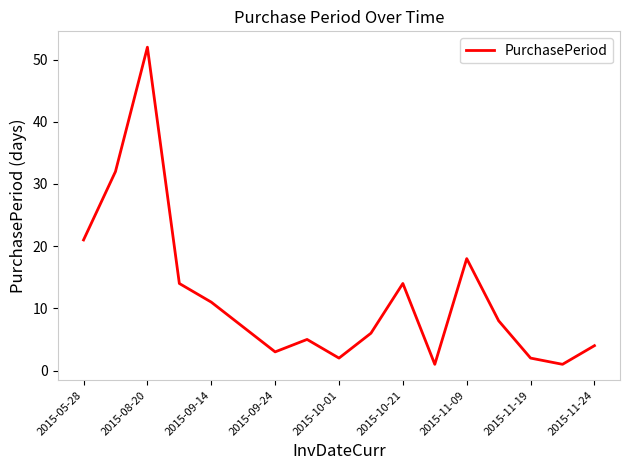

How many interior local peaks (higher than both neighbors) does the data have?

4